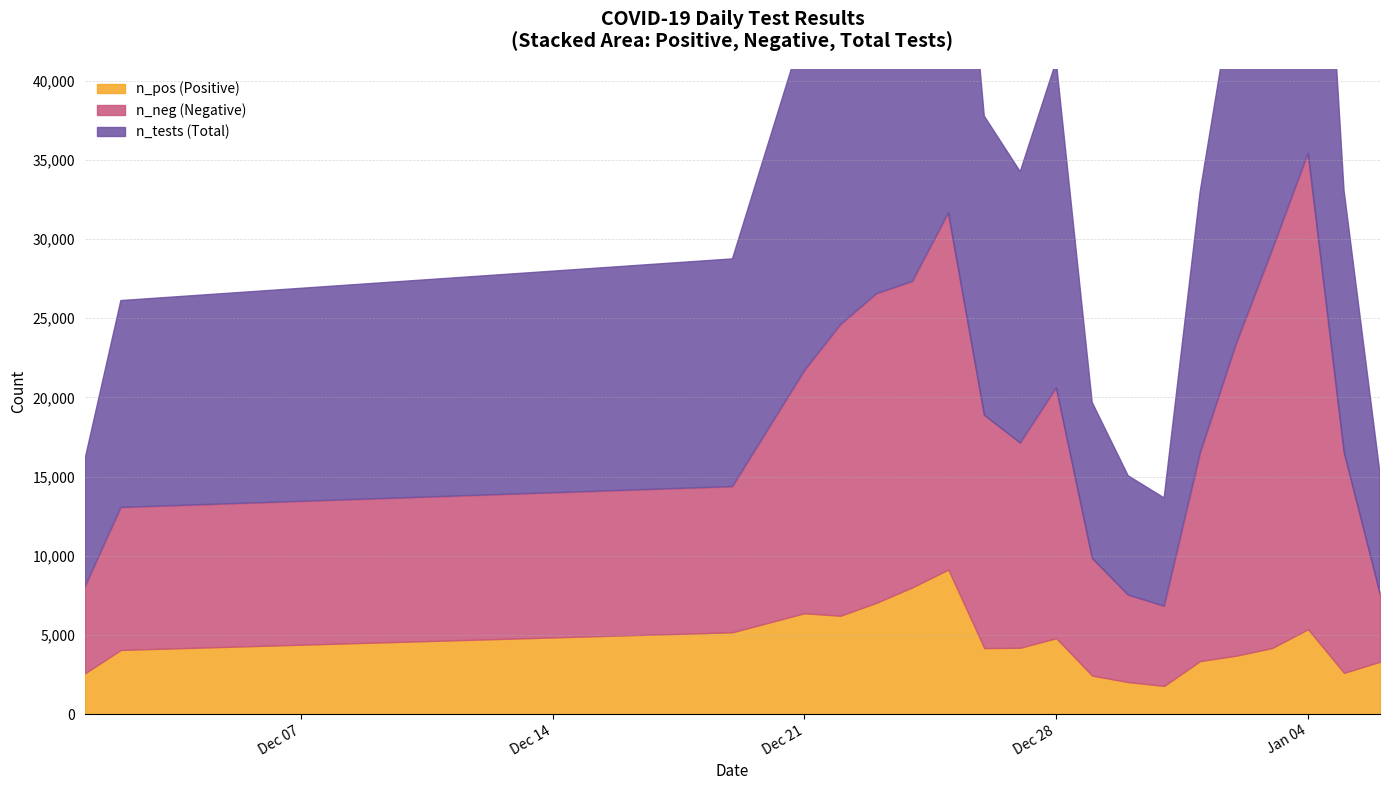

How many data points does each series have?

20